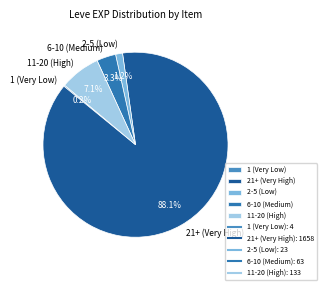

Does 2-5 (Low) represent more than half of the total?

No